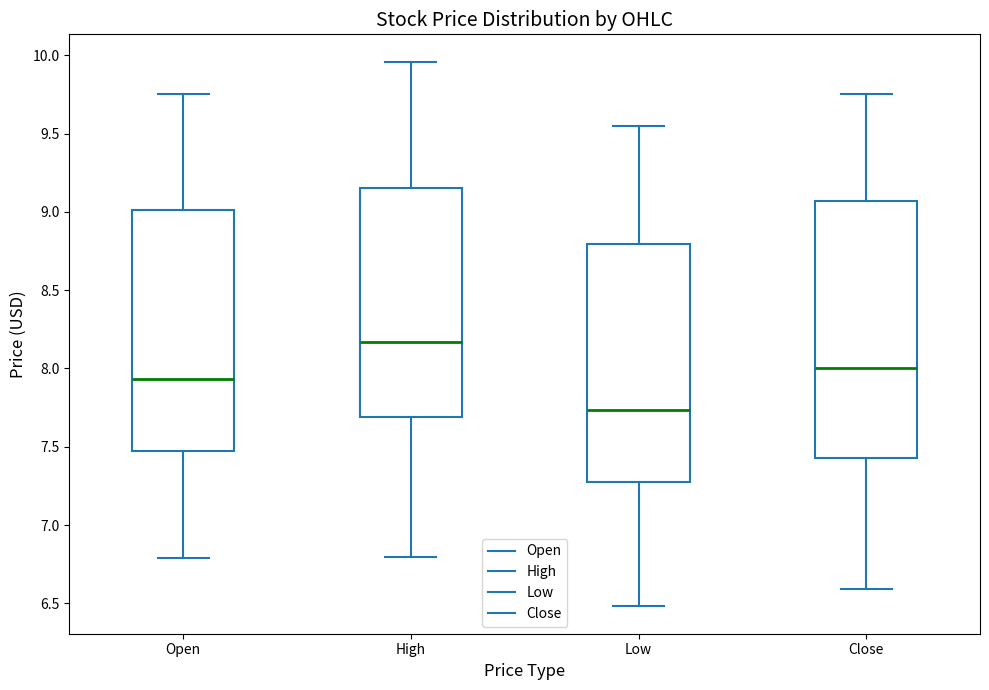

Where does the median line of the box for Close sit on the y-axis? The values are not printed on the chart, so give them approximately, as read against the axis.

8.00